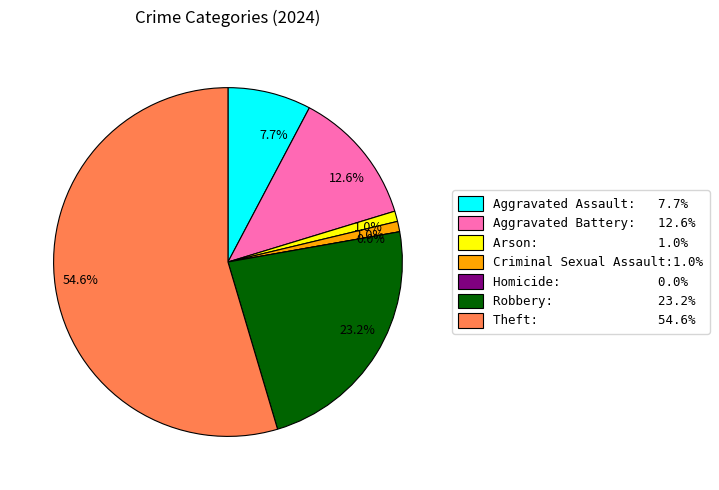

Which category has the smallest portion of the pie?

Homicide